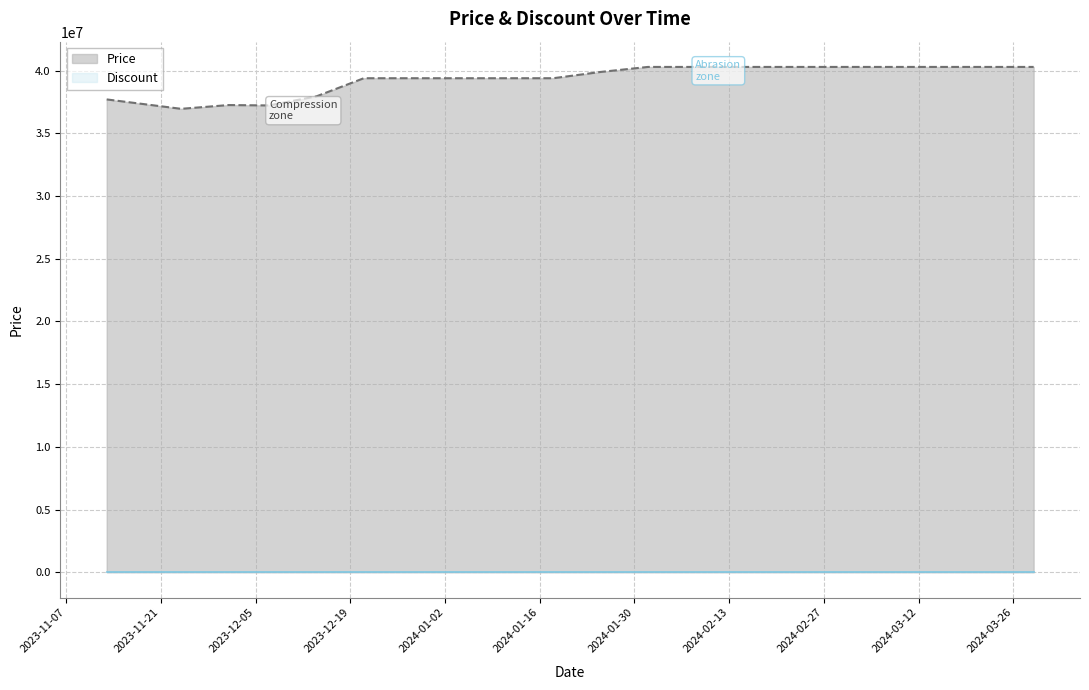

What is the greatest value displayed?

40290000